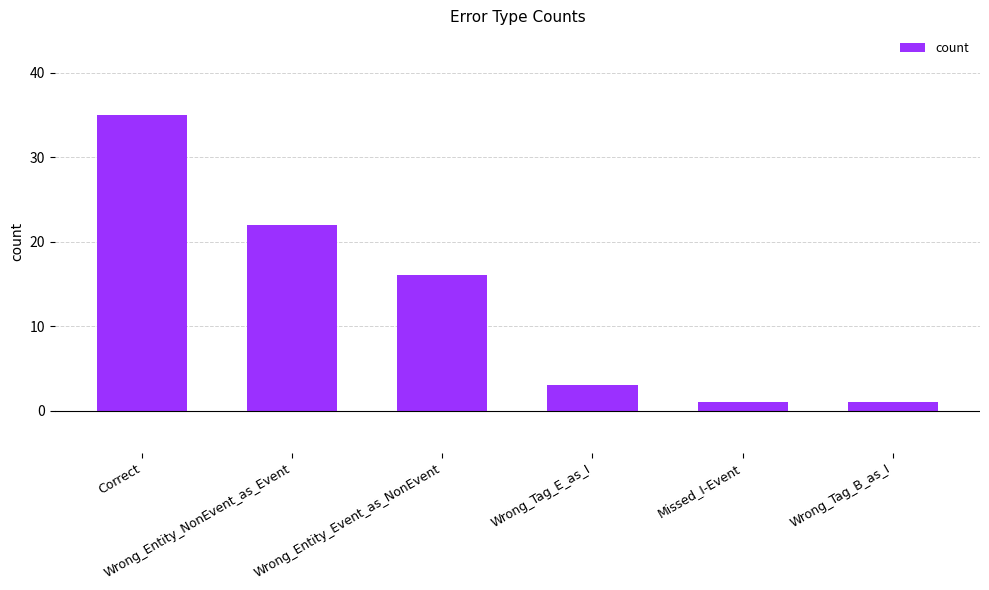

The value at Correct is 35. True or false?

True